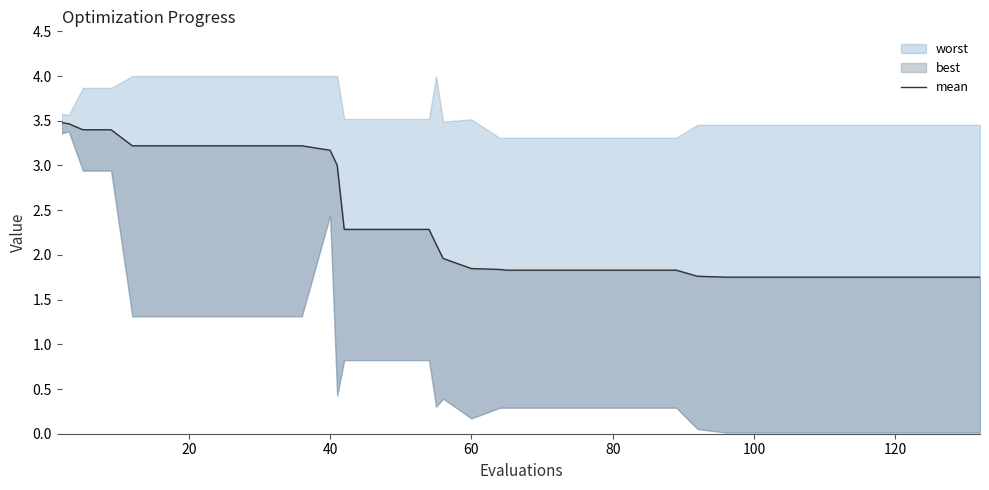

What is the label of the 20th point from the left?

60